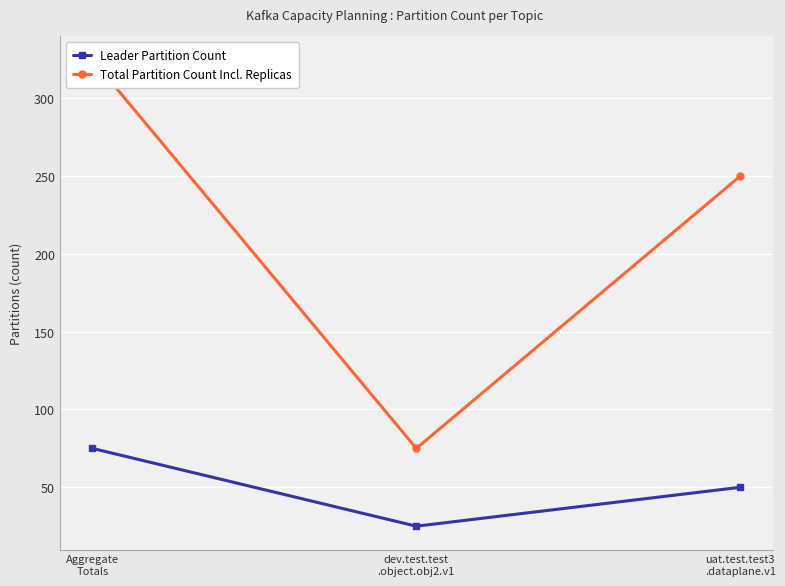

What is the difference between the highest and lowest values at uat.test.test3
.dataplane.v1?

200